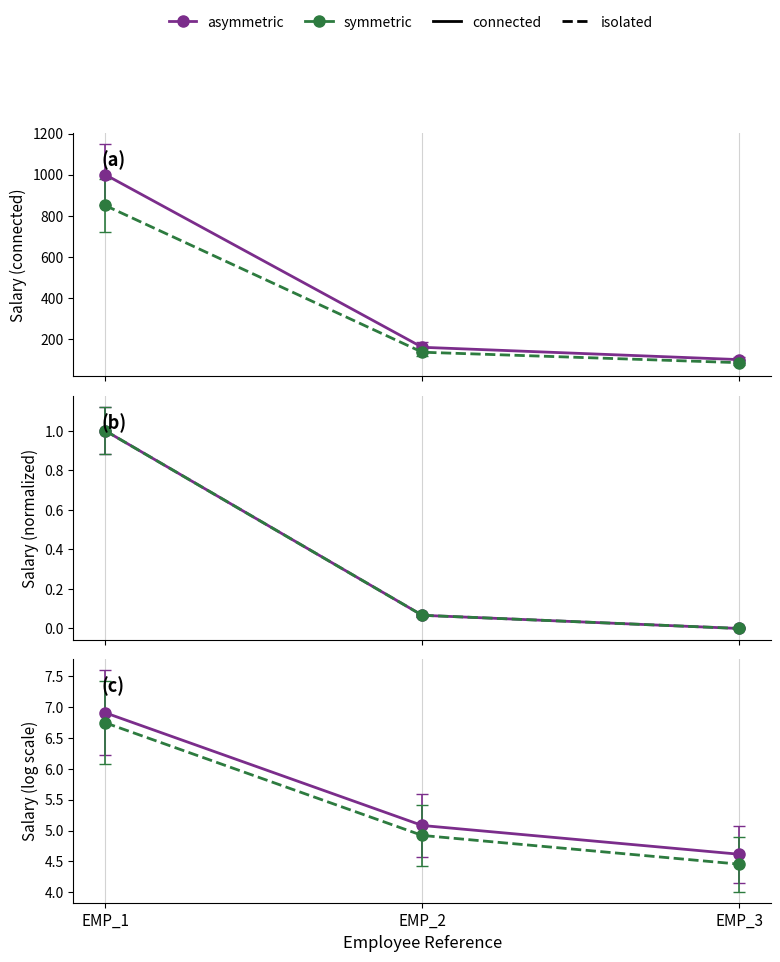

Reading left to right, list all the values displayed in this chart.

salary (connected): EMP_1=1000.0	EMP_2=160.0	EMP_3=100.0
salary (isolated): EMP_1=850.0	EMP_2=136.0	EMP_3=85.0
salary norm (connected): EMP_1=1.0	EMP_2=0.1	EMP_3=0.0
salary norm (isolated): EMP_1=1.0	EMP_2=0.1	EMP_3=0.0
salary log (connected): EMP_1=6.9	EMP_2=5.1	EMP_3=4.6
salary log (isolated): EMP_1=6.7	EMP_2=4.9	EMP_3=4.5